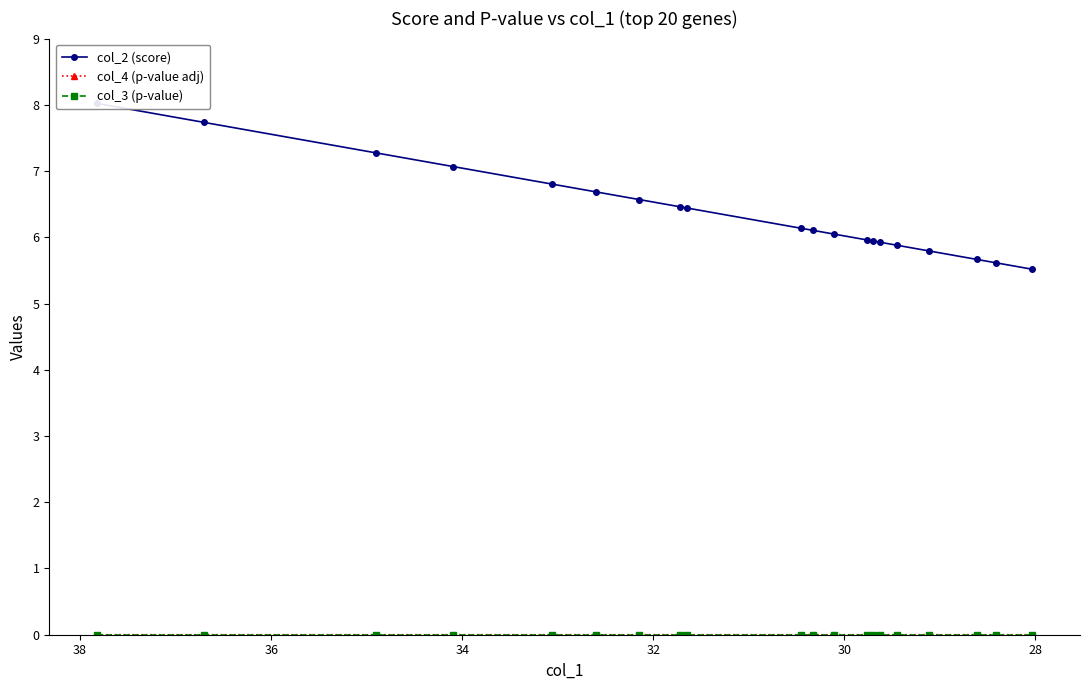

Is the value of col_3 (p-value) at 12 greater than the value of col_2 (score) at 19?

No